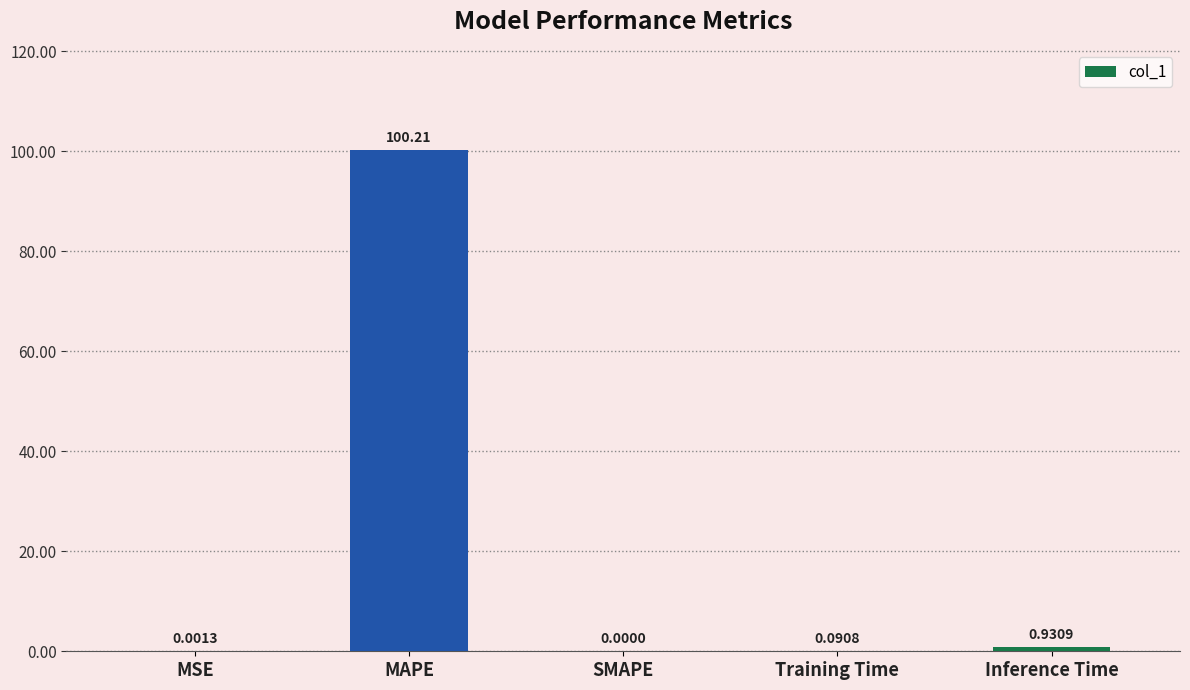

What is the change in value from MAPE to Training Time?

-100.1